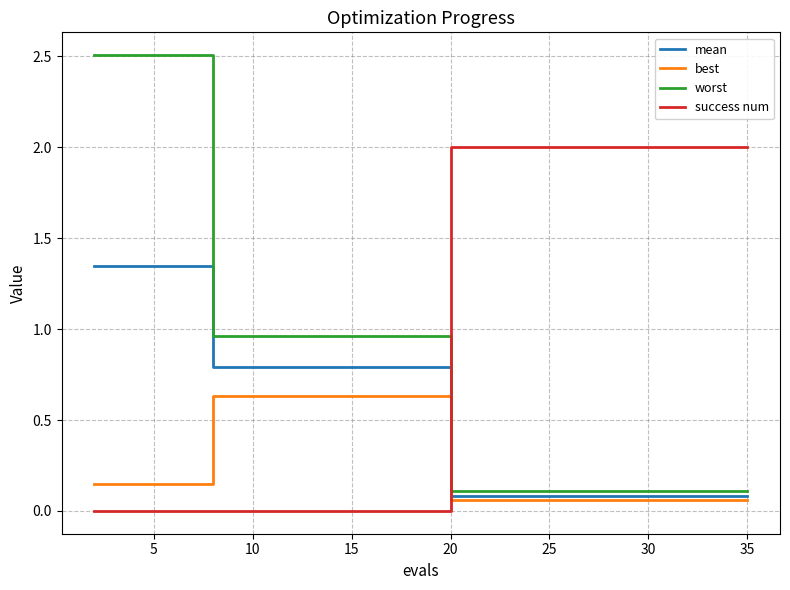

Which series has the largest range (max minus min)?

worst